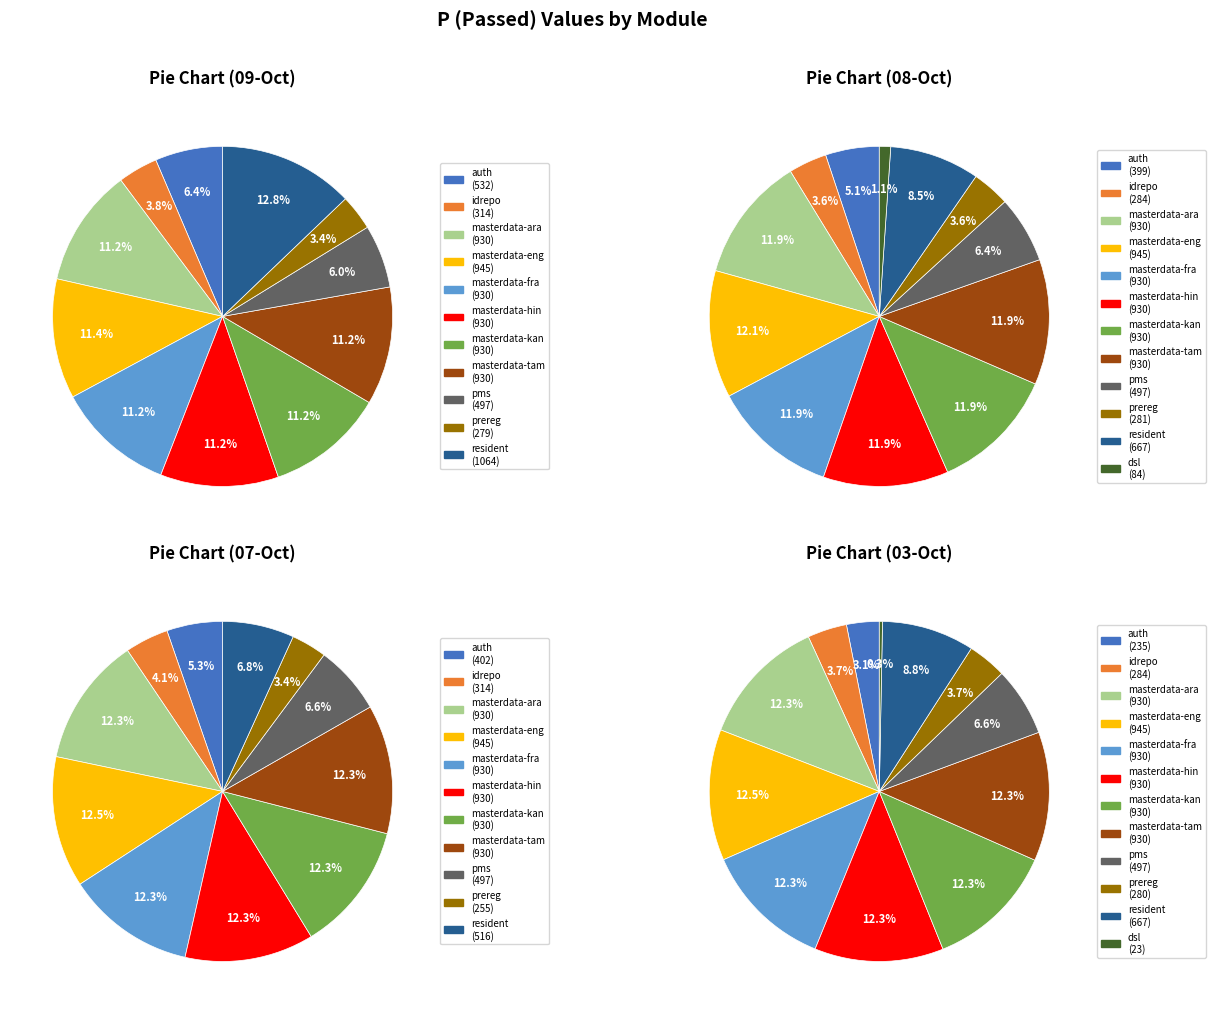

What percentage do masterdata-hin and pms together represent?

17.2%